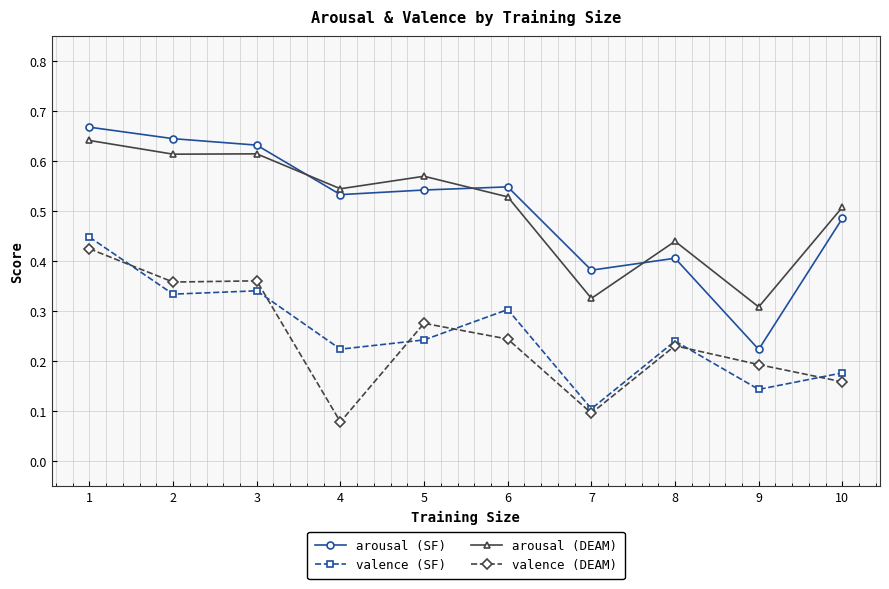

The arousal (DEAM) series shows 0.2 at 3. True or false?

False